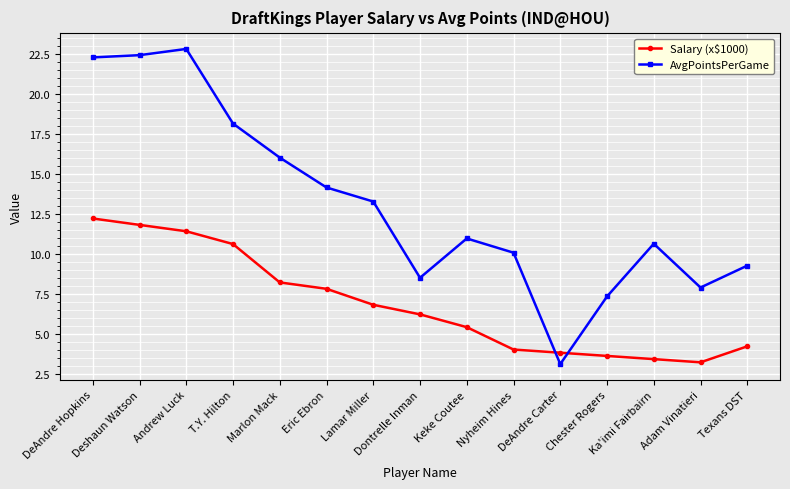

True or false: Salary (x$1000) has more than 1 interior local peaks.

False